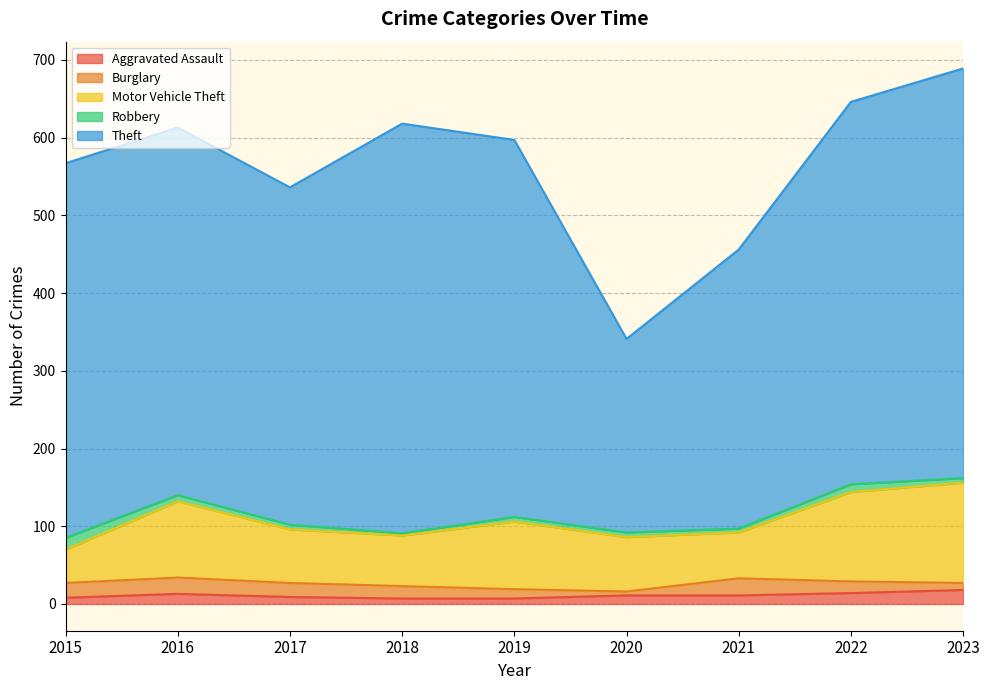

Which series has the widest spread of values?

Theft